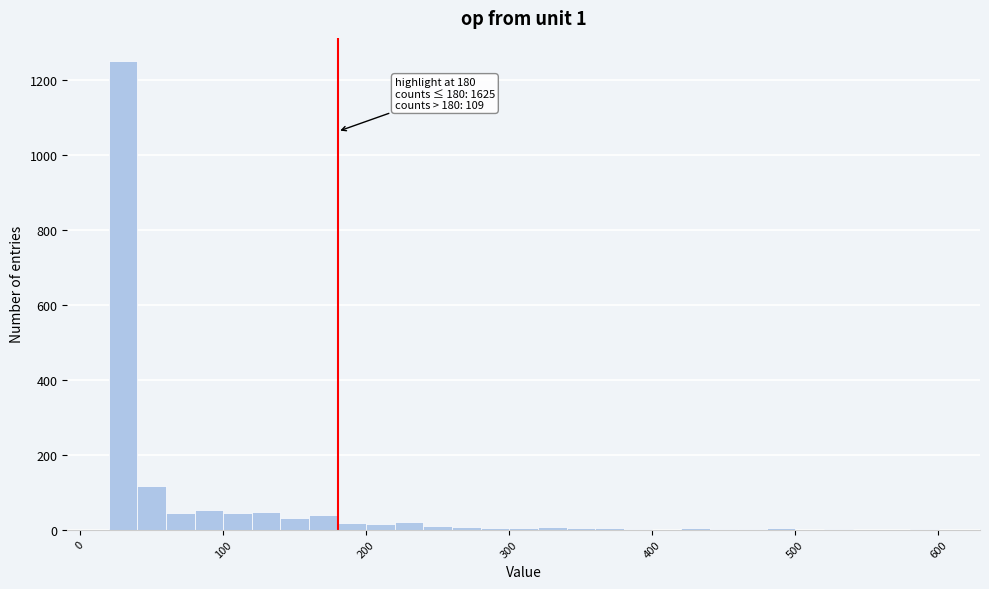

Around what value on the x-axis is the tallest bar? Give the approximate position of its centre, as read against the axis.

30